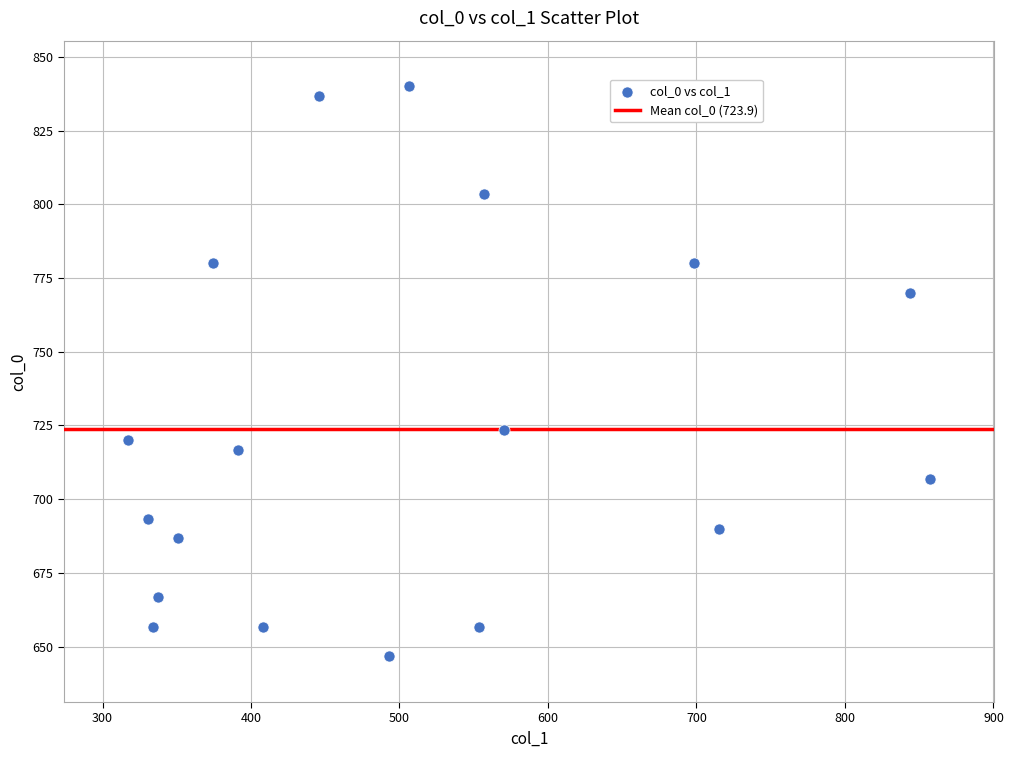

What is the range of Y values (max minus min)?

193.3